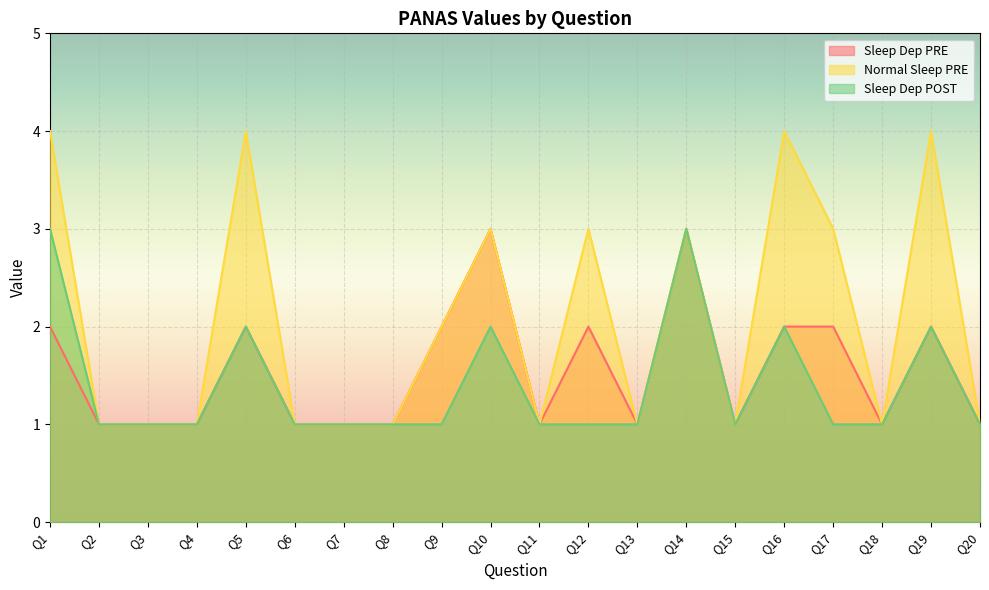

Reading left to right, extract all data points from this chart.

Sleep Dep PRE: Q1=2	Q2=1	Q3=1	Q4=1	Q5=2	Q6=1	Q7=1	Q8=1	Q9=2	Q10=3	Q11=1	Q12=2	Q13=1	Q14=3	Q15=1	Q16=2	Q17=2	Q18=1	Q19=2	Q20=1
Normal Sleep PRE: Q1=4	Q2=1	Q3=1	Q4=1	Q5=4	Q6=1	Q7=1	Q8=1	Q9=2	Q10=3	Q11=1	Q12=3	Q13=1	Q14=3	Q15=1	Q16=4	Q17=3	Q18=1	Q19=4	Q20=1
Sleep Dep POST: Q1=3	Q2=1	Q3=1	Q4=1	Q5=2	Q6=1	Q7=1	Q8=1	Q9=1	Q10=2	Q11=1	Q12=1	Q13=1	Q14=3	Q15=1	Q16=2	Q17=1	Q18=1	Q19=2	Q20=1